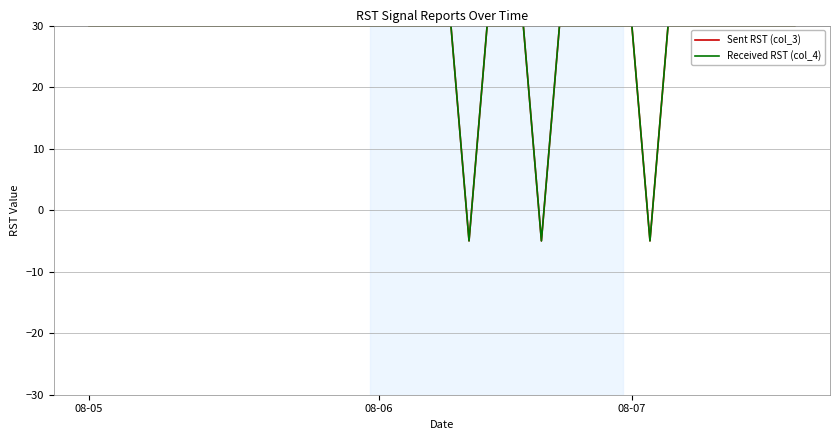

Is this an area chart (filled region under the line)?

No